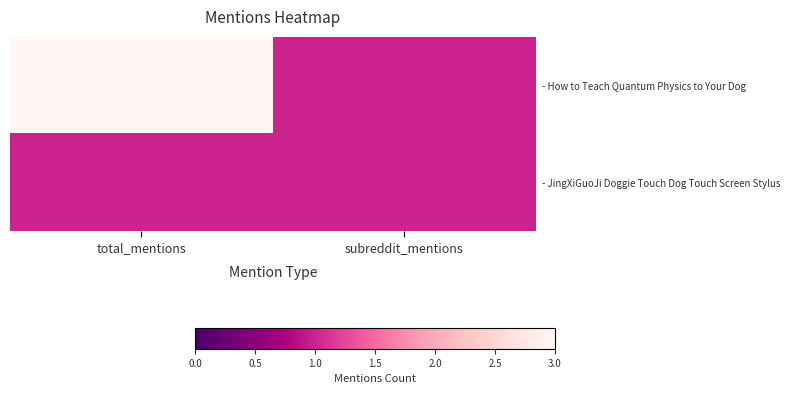

Which series has the widest spread of values?

- How to Teach Quantum Physics to Your Dog